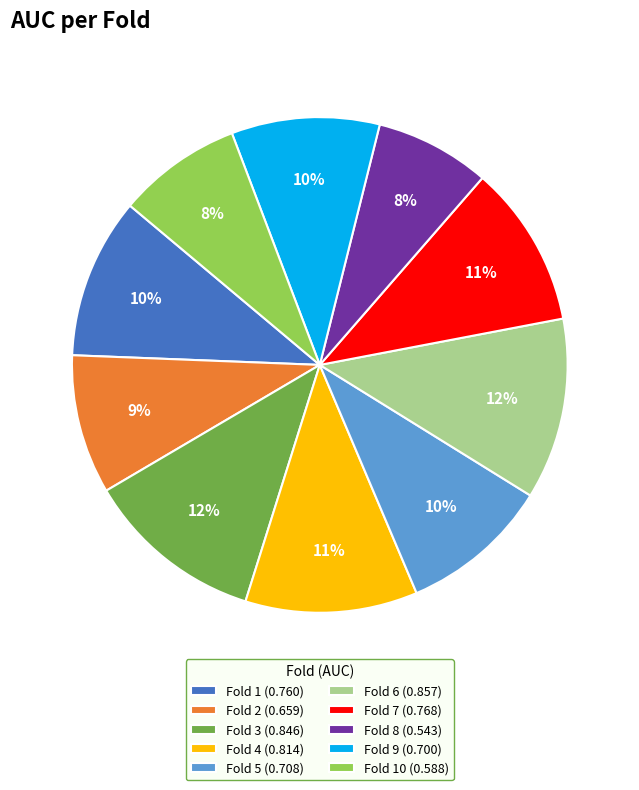

To the nearest percent, what is the difference between the Fold 5 (0.708) and Fold 6 (0.857) slice percentages?

2%